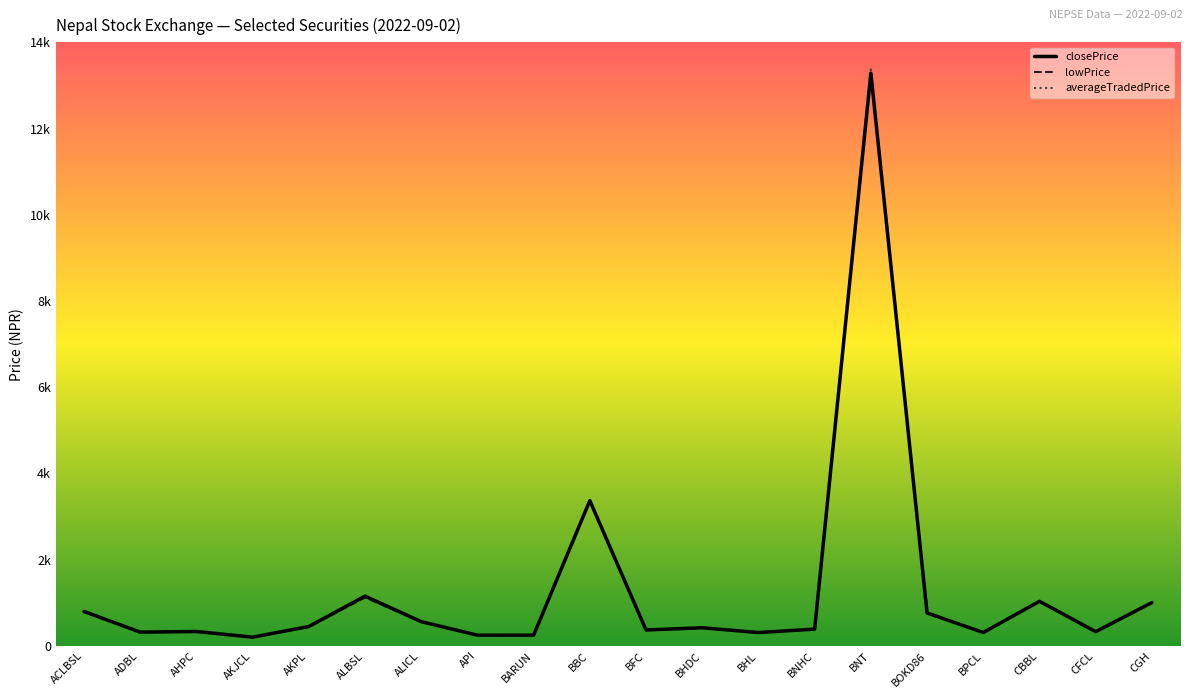

Does the chart have visible grid lines?

No